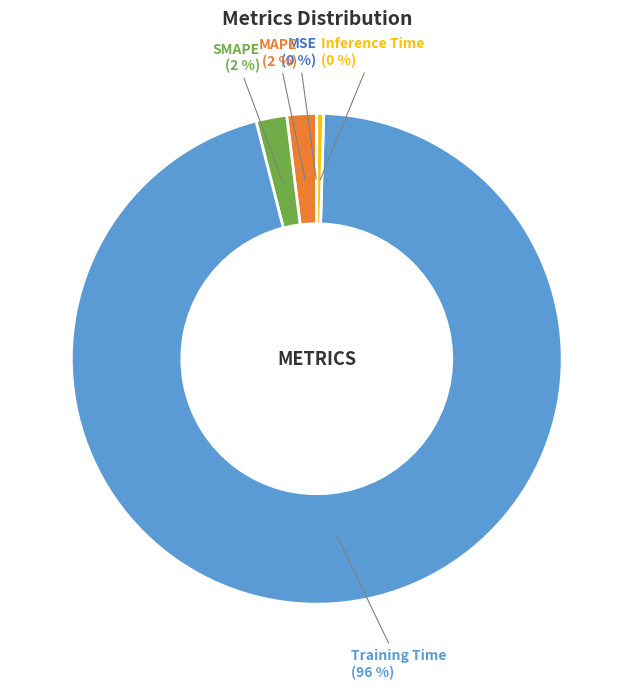

To the nearest percent, what is the average slice percentage?

20%